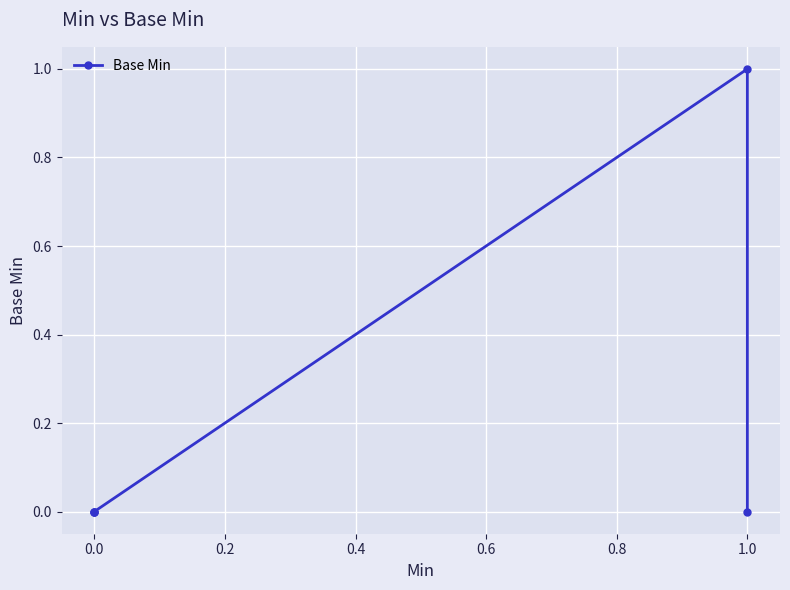

How many values are between 0 and 1?

5